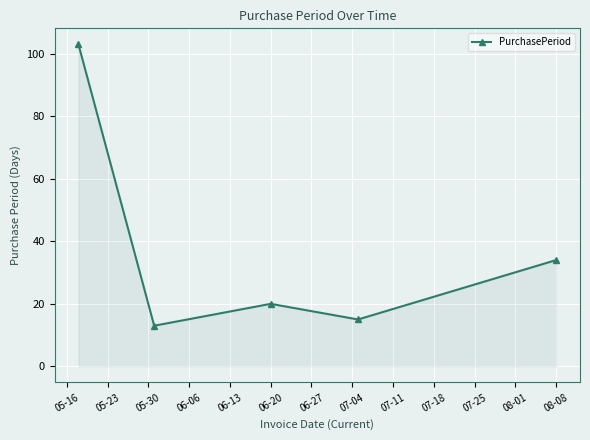

What is the value of the 2nd point from the left?

13